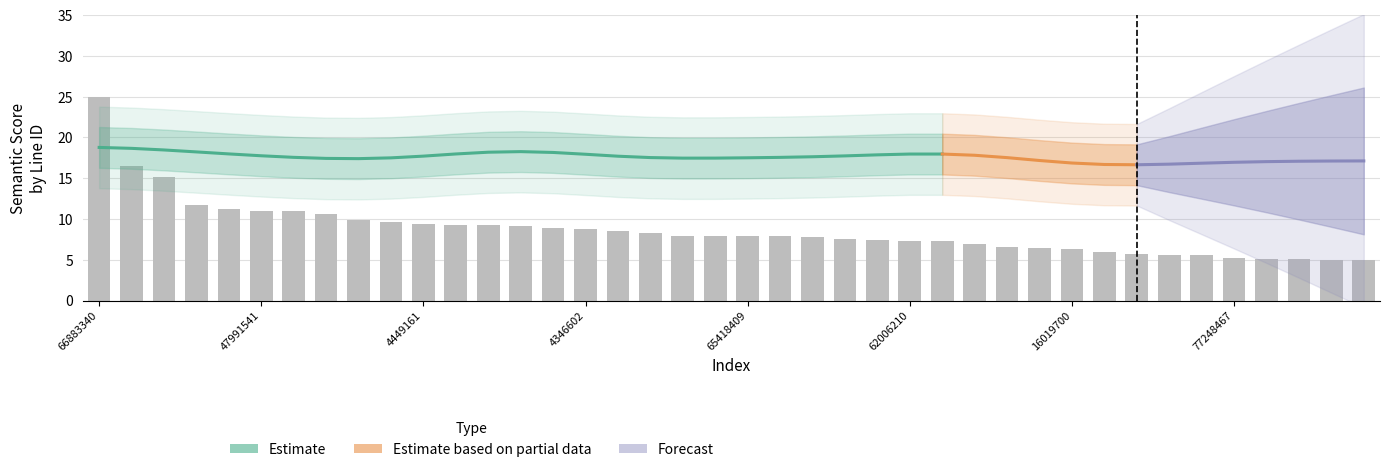

What is the sum of all values?

346.3